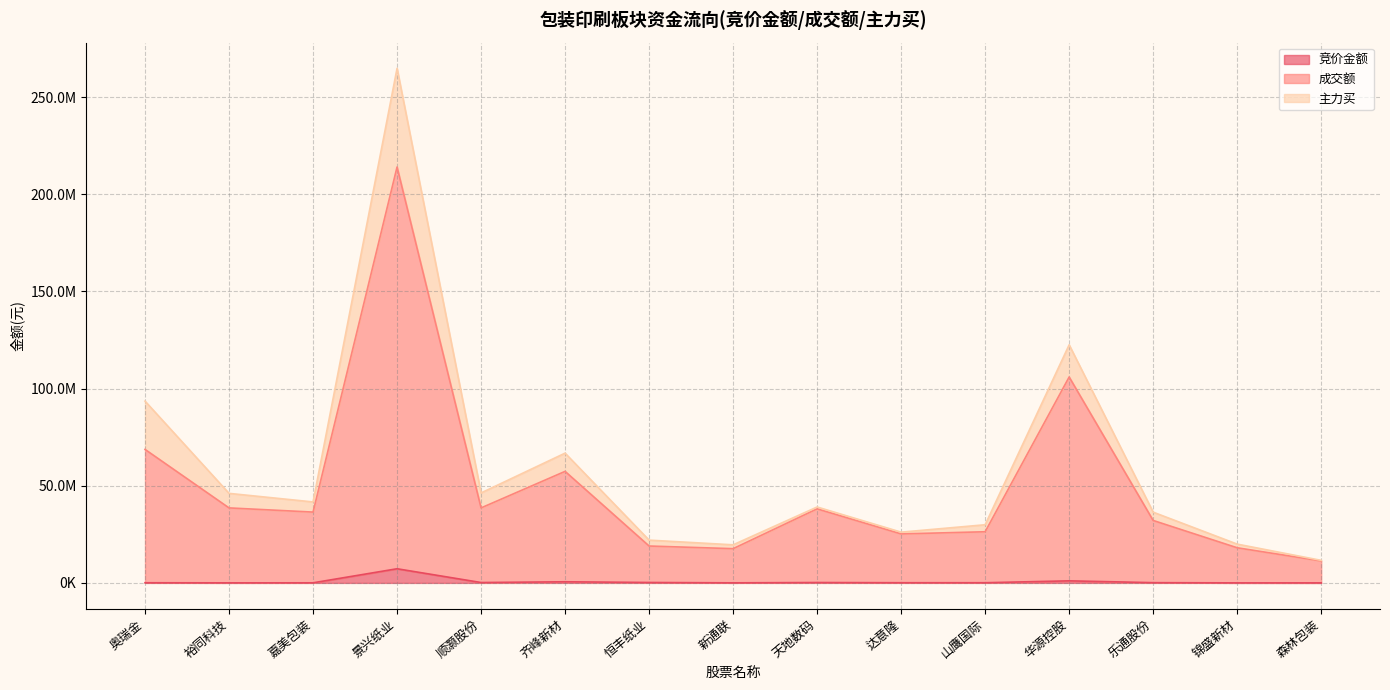

Does the chart display data point markers on the line(s)?

No